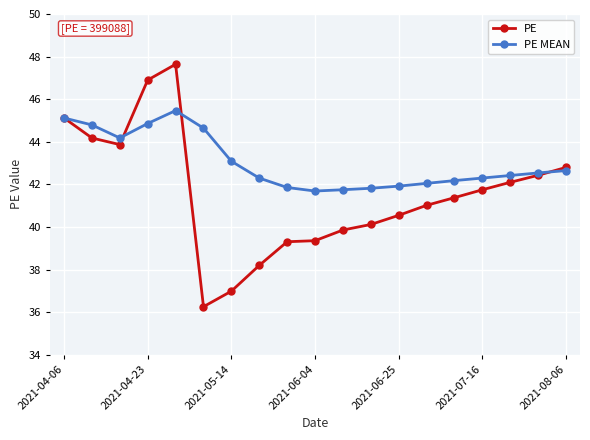

What is the difference between the maximum and minimum values in the PE series?

11.4